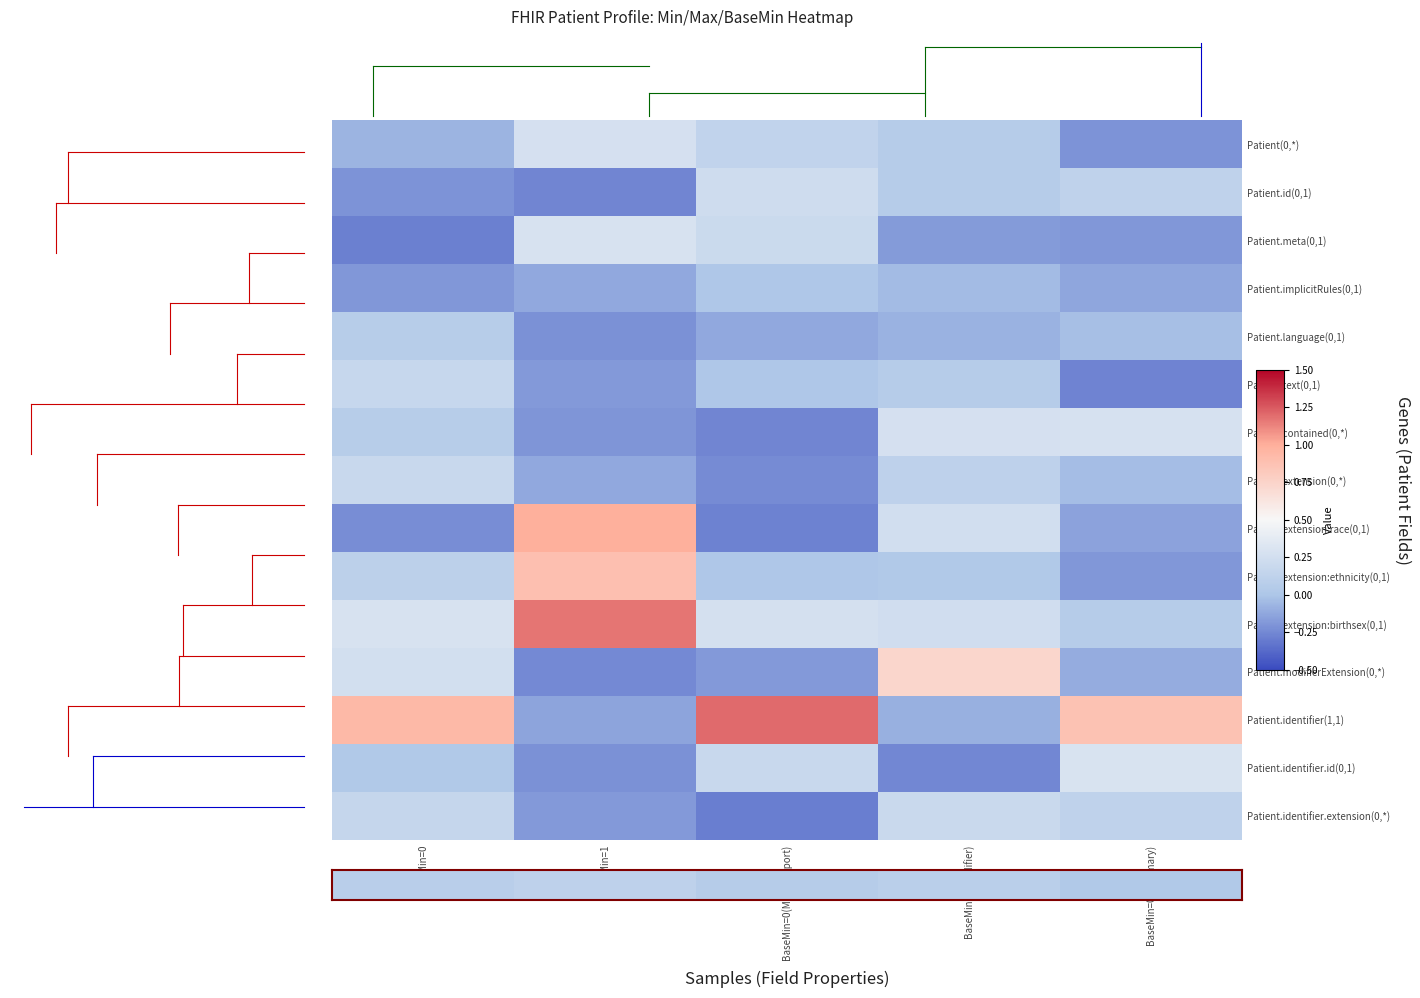

How many series are shown in this chart?

15